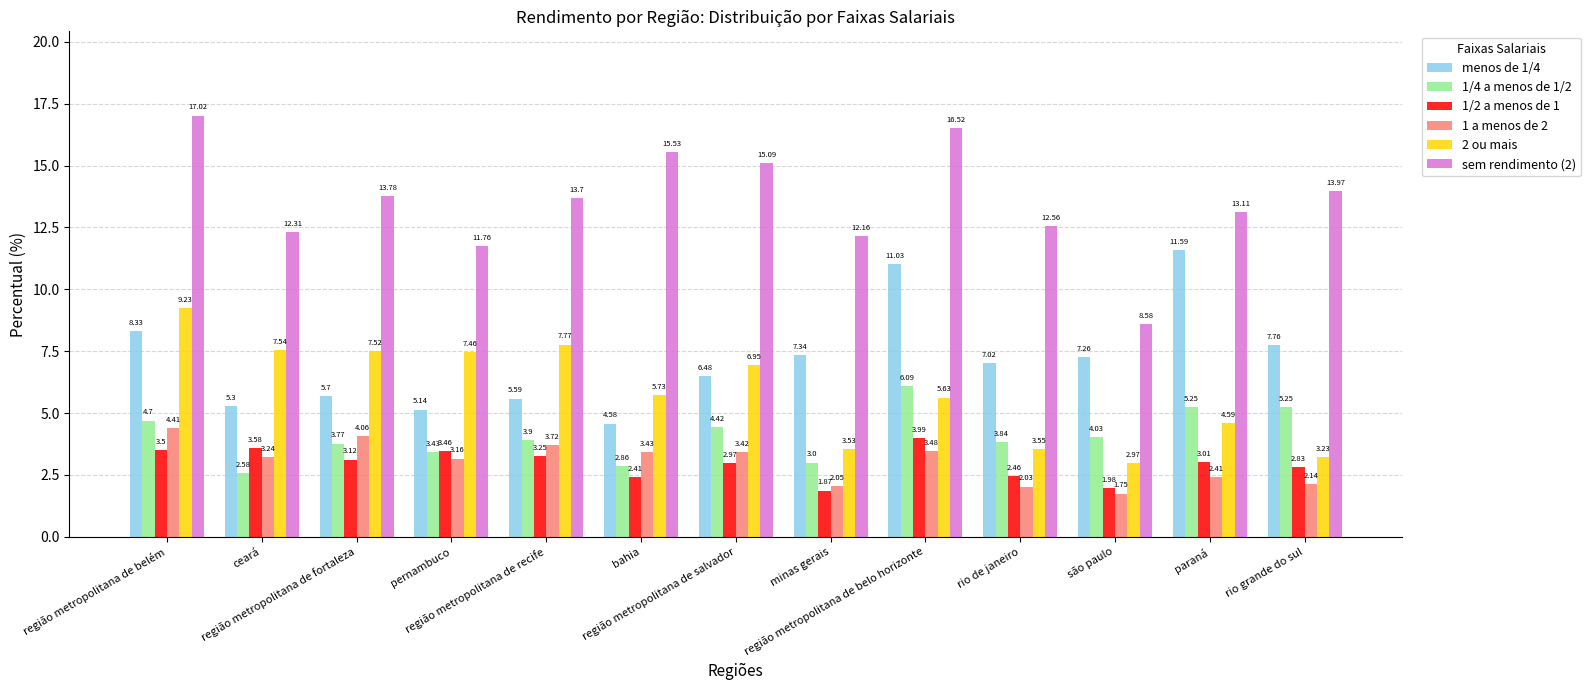

At which label is 1 a menos de 2 closest to 3?

pernambuco